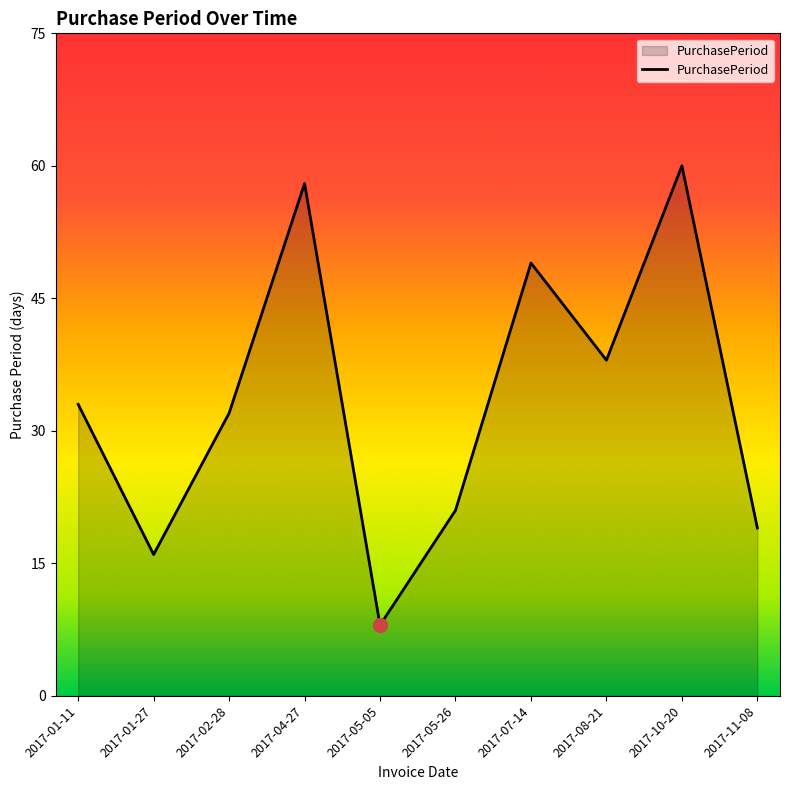

Is it true that the value at 2017-08-21 is 25?

False